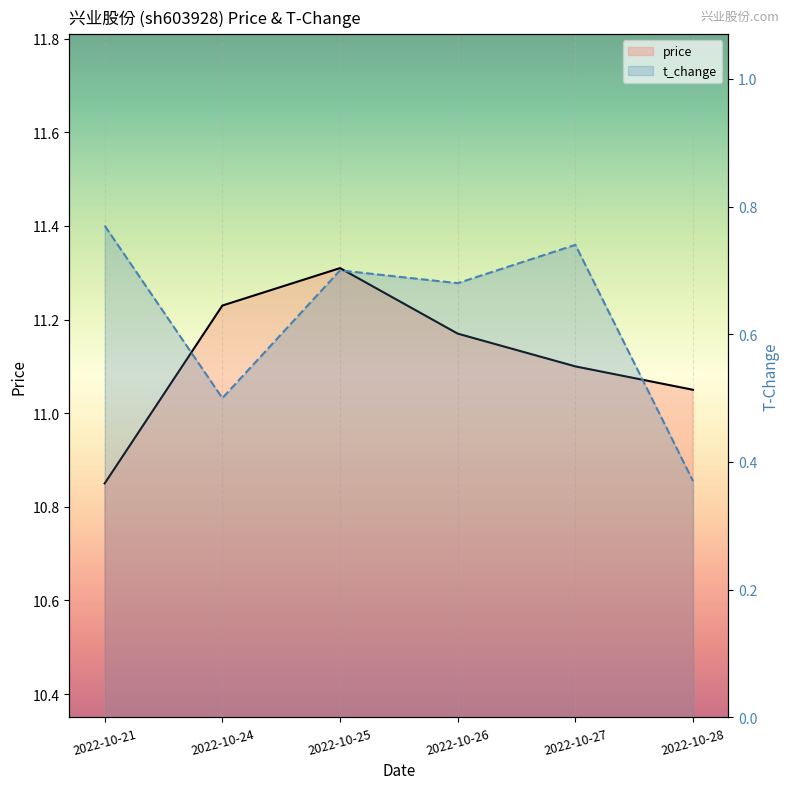

Which label corresponds to the largest value in the chart?

2022-10-25